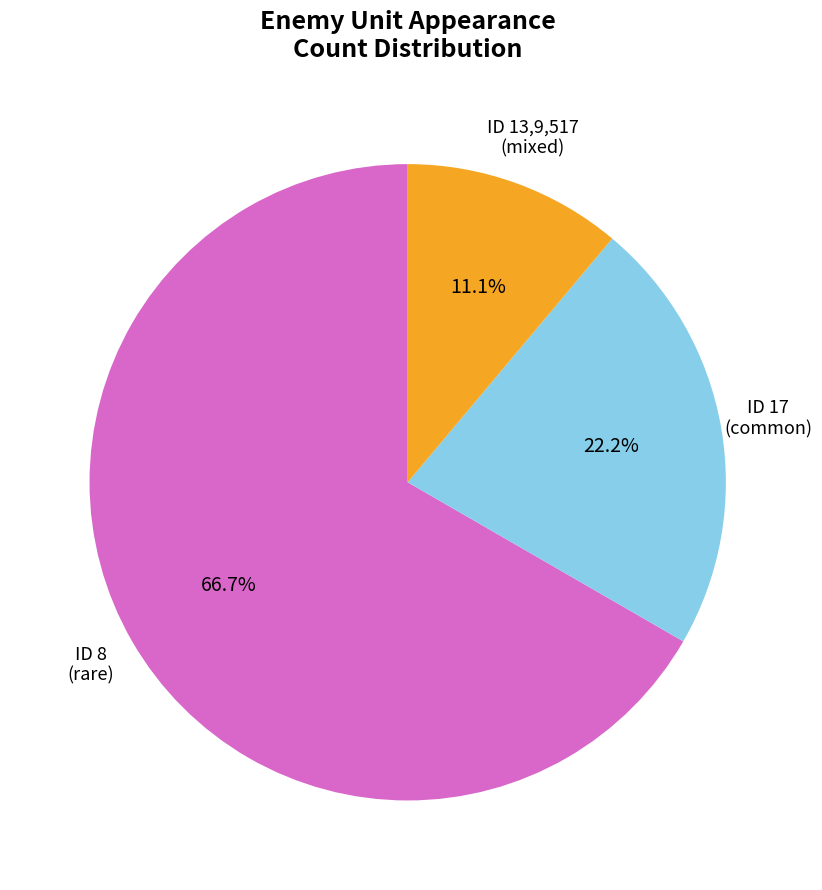

How many slices are in this pie chart?

3